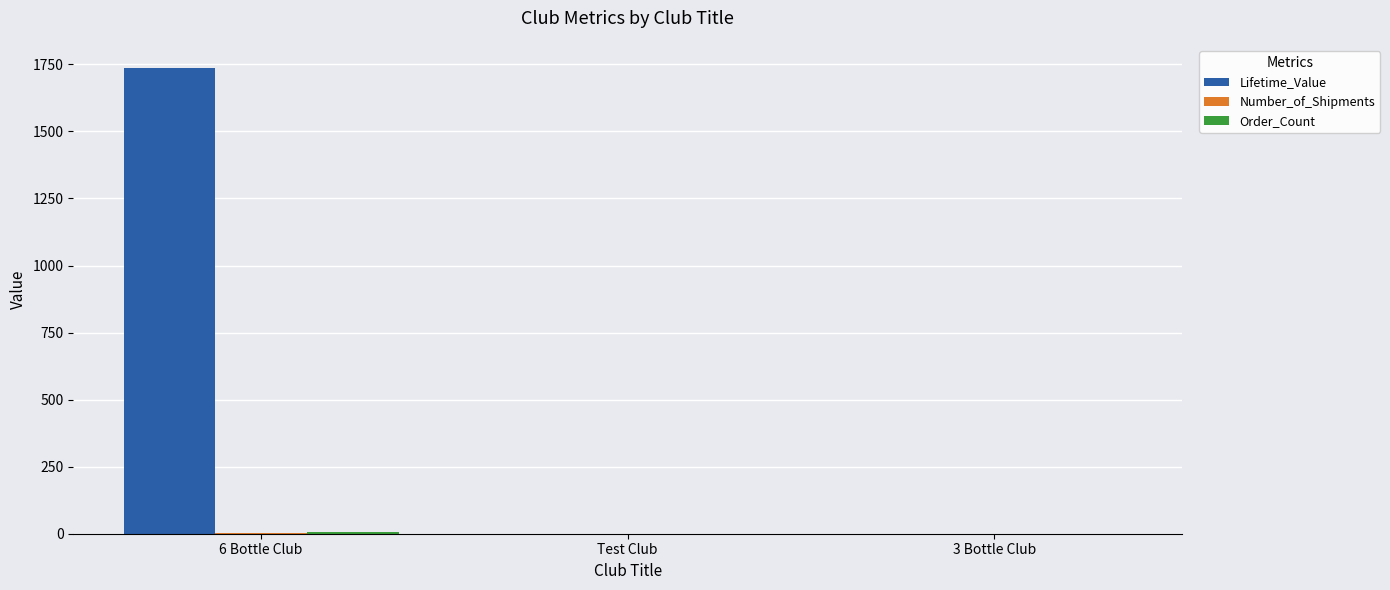

Count the number of data series in this chart.

3